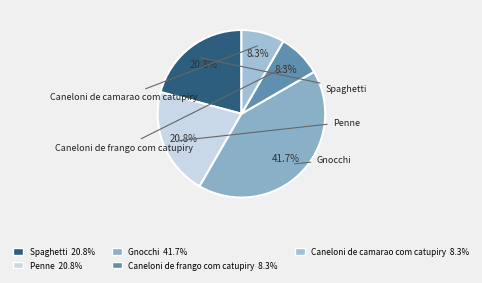

To the nearest percent, what is the average slice percentage?

20%